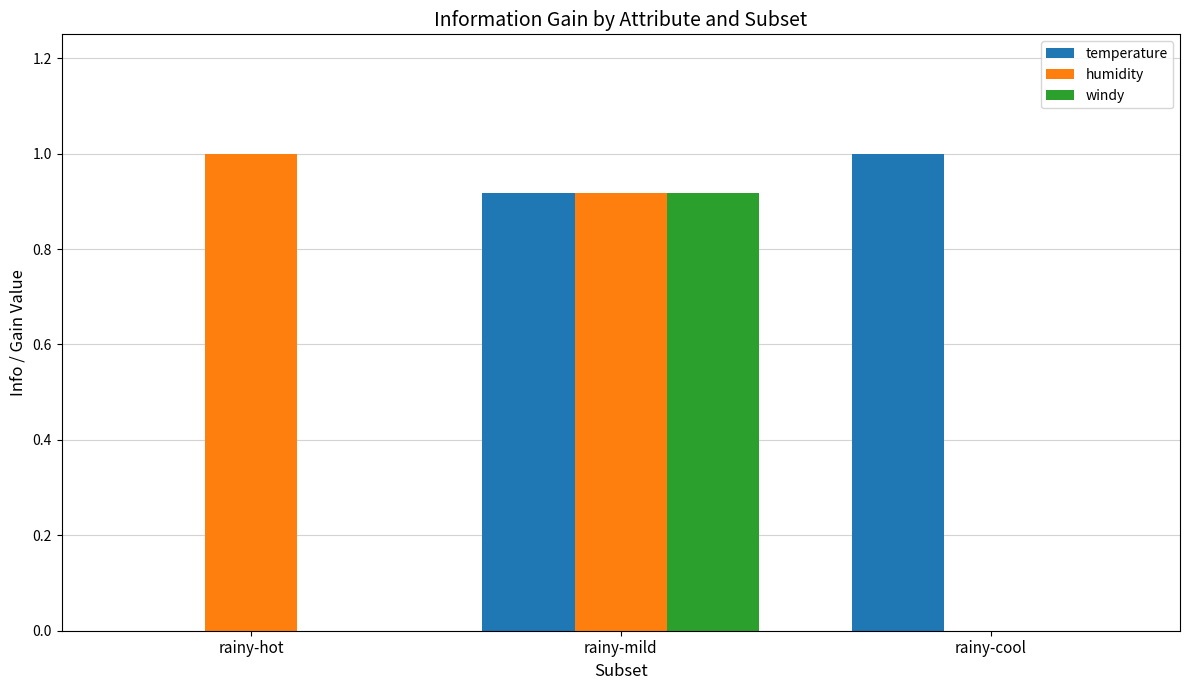

What is the sum of the humidity values at rainy-mild and rainy-hot?

1.9